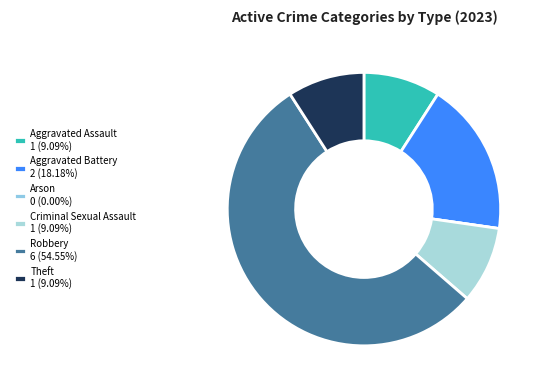

Count the number of slices in the pie.

6